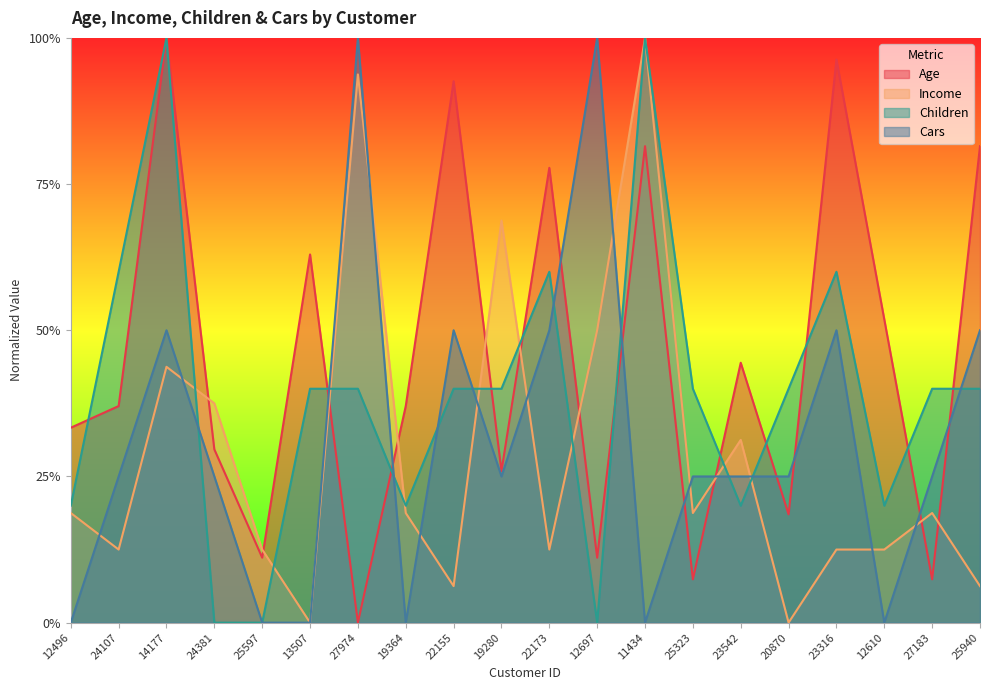

At which category is the sum across all series the highest?

14177